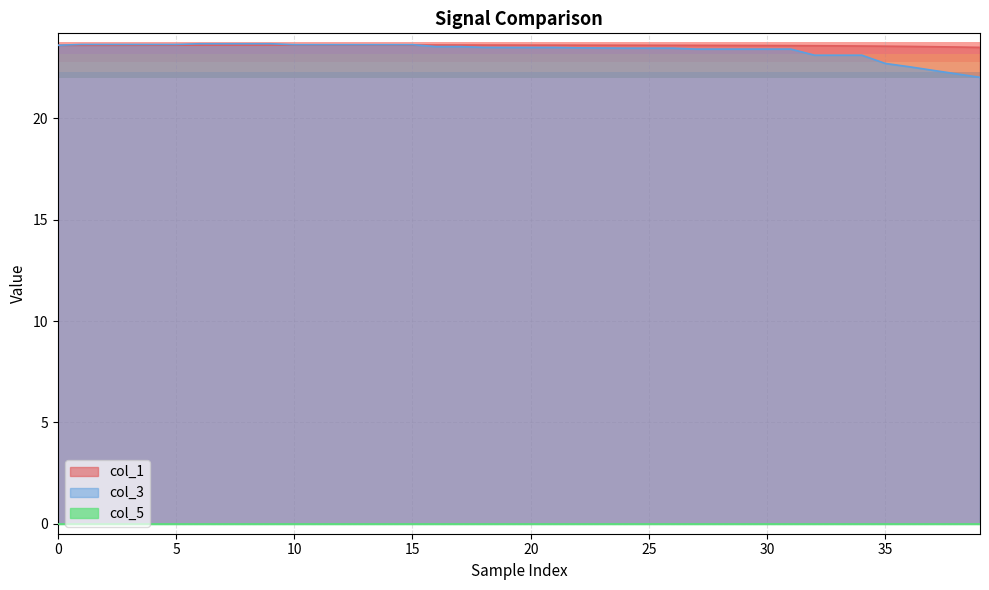

What is the difference between the maximum and minimum values in the col_1 series?

0.1